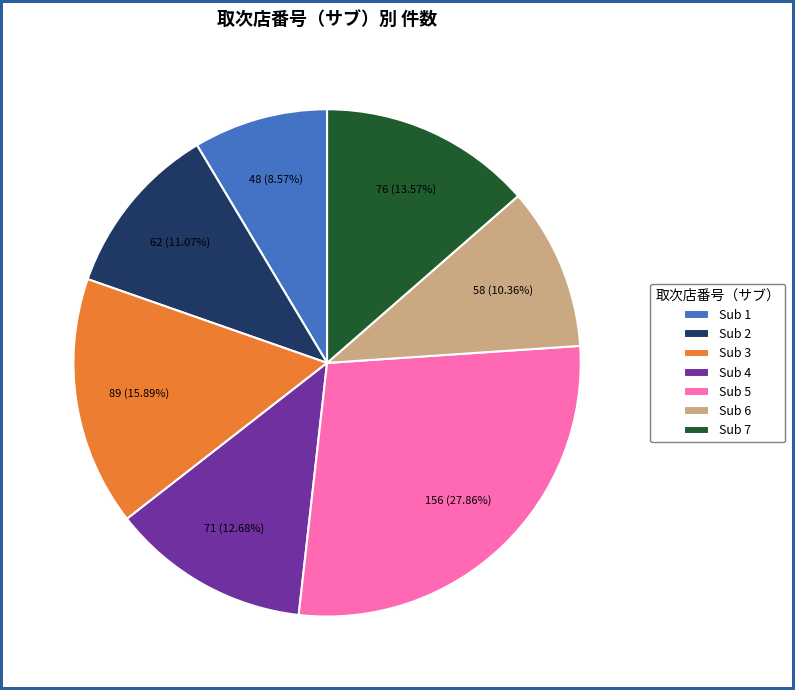

To the nearest percent, what is the difference between the largest and smallest slice percentages?

19%